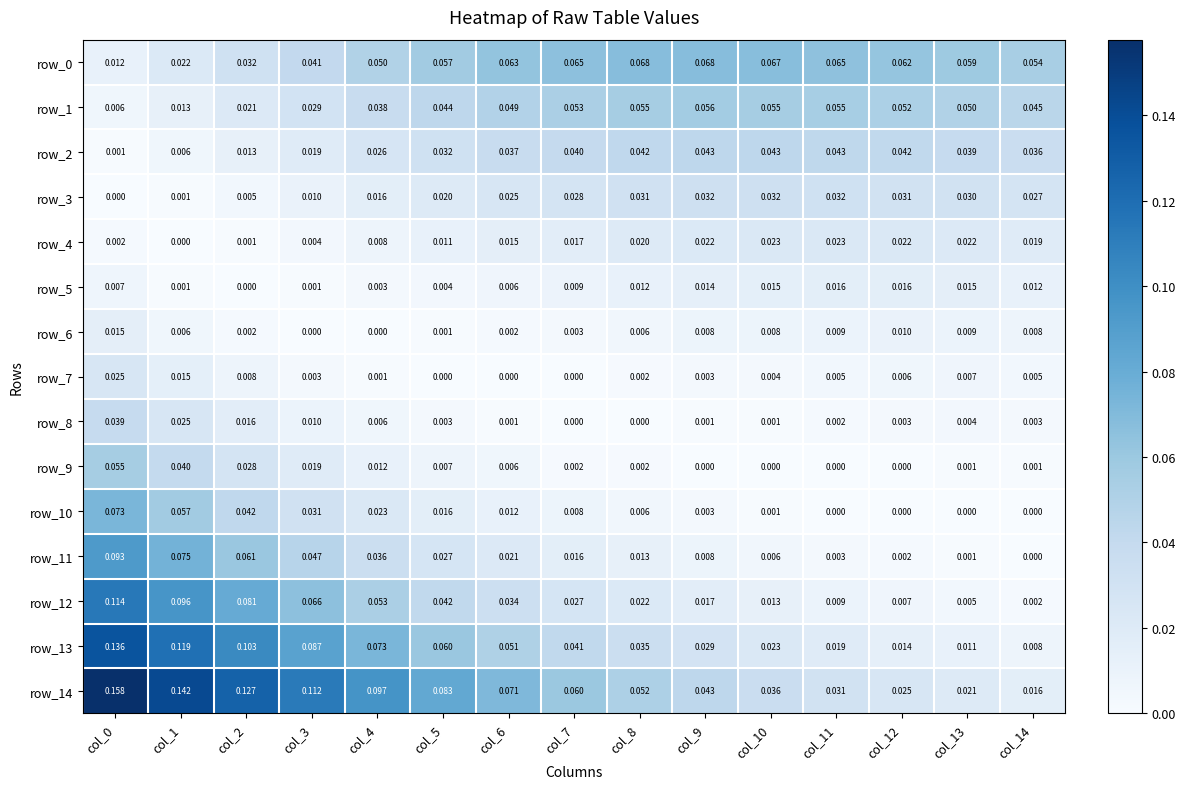

Is the value of row_13 at col_11 greater than the value of row_12 at col_2?

No